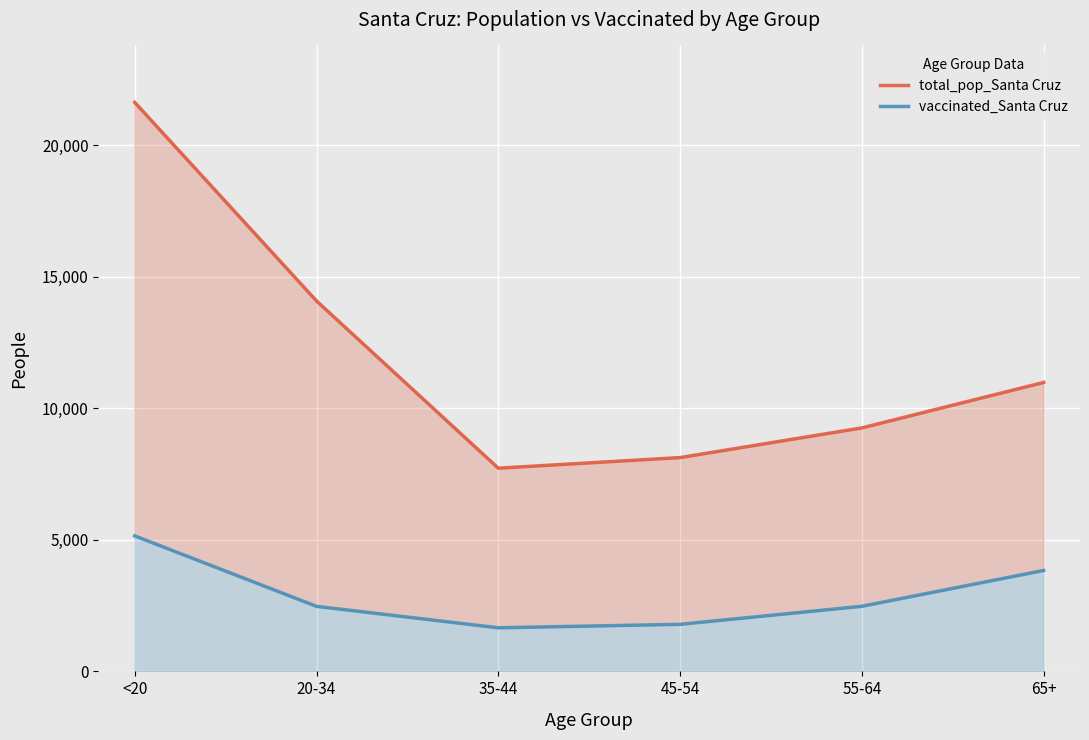

What are all the series names shown in the legend?

total_pop_Santa Cruz, vaccinated_Santa Cruz